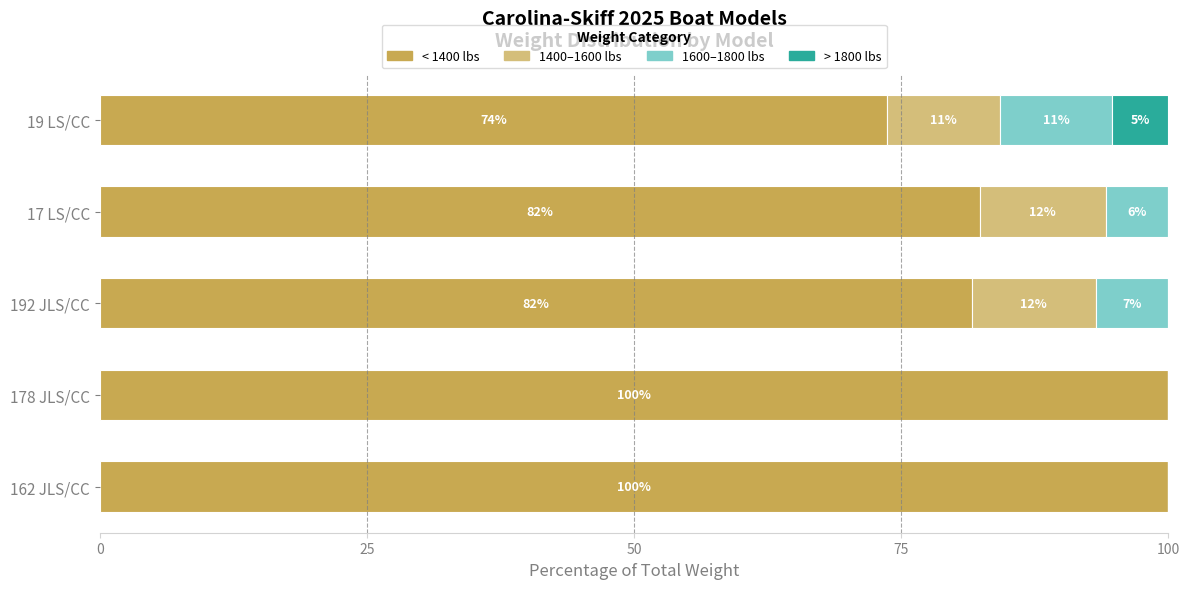

What are all the series names shown in the legend?

< 1400 lbs, 1400–1600 lbs, 1600–1800 lbs, > 1800 lbs